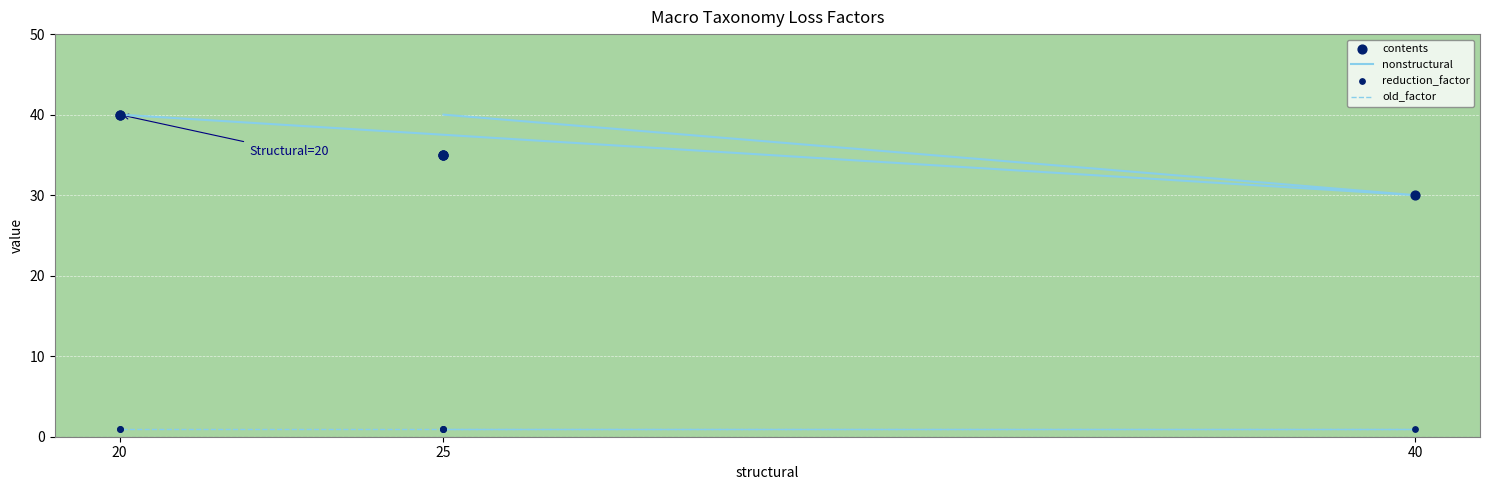

What are all the series names shown in the legend?

nonstructural, old_factor, contents, reduction_factor